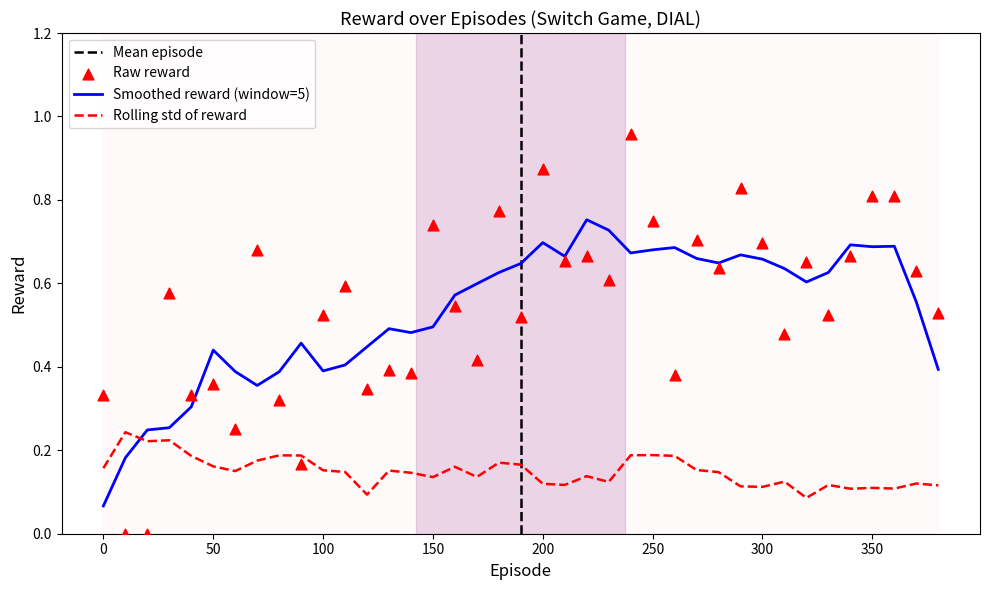

What is the change in value from 0 to 160?

+0.2